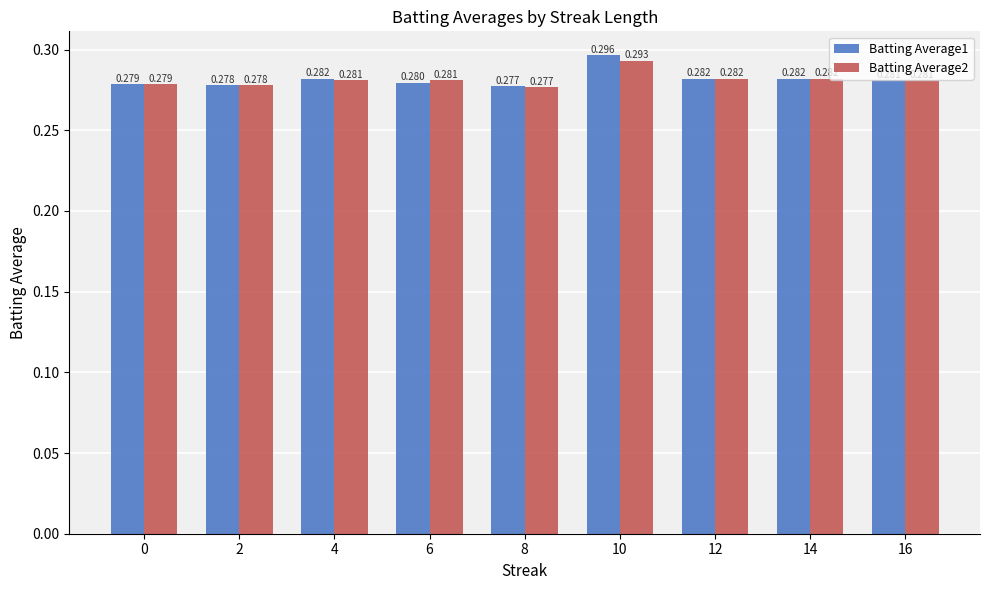

What is the total value across all series at 14?

0.6